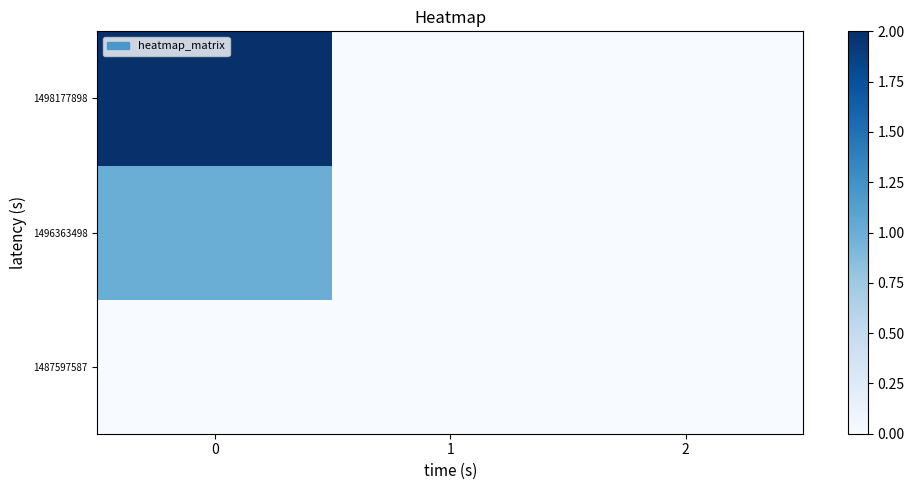

Reading left to right, extract all data points from this chart.

1487597587: 0=0	1=0	2=0
1496363498: 0=1	1=0	2=0
1498177898: 0=2	1=0	2=0